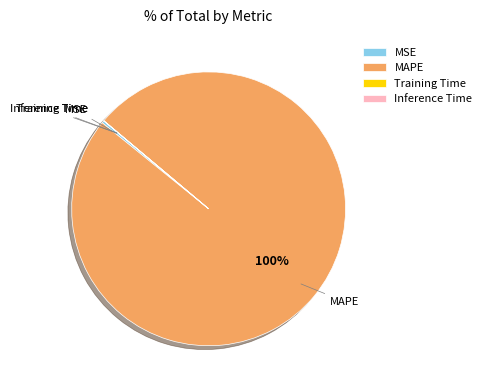

To the nearest percent, what percentage of the pie is MAPE?

100%